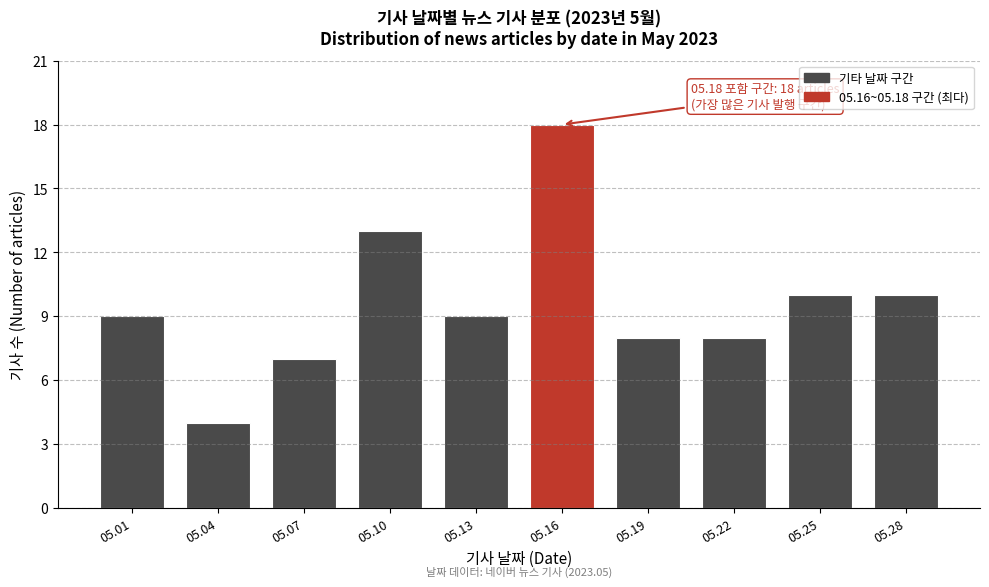

Reading left to right, transcribe all the data shown in this chart.

9	4	7	13	9	18	8	8	10	10